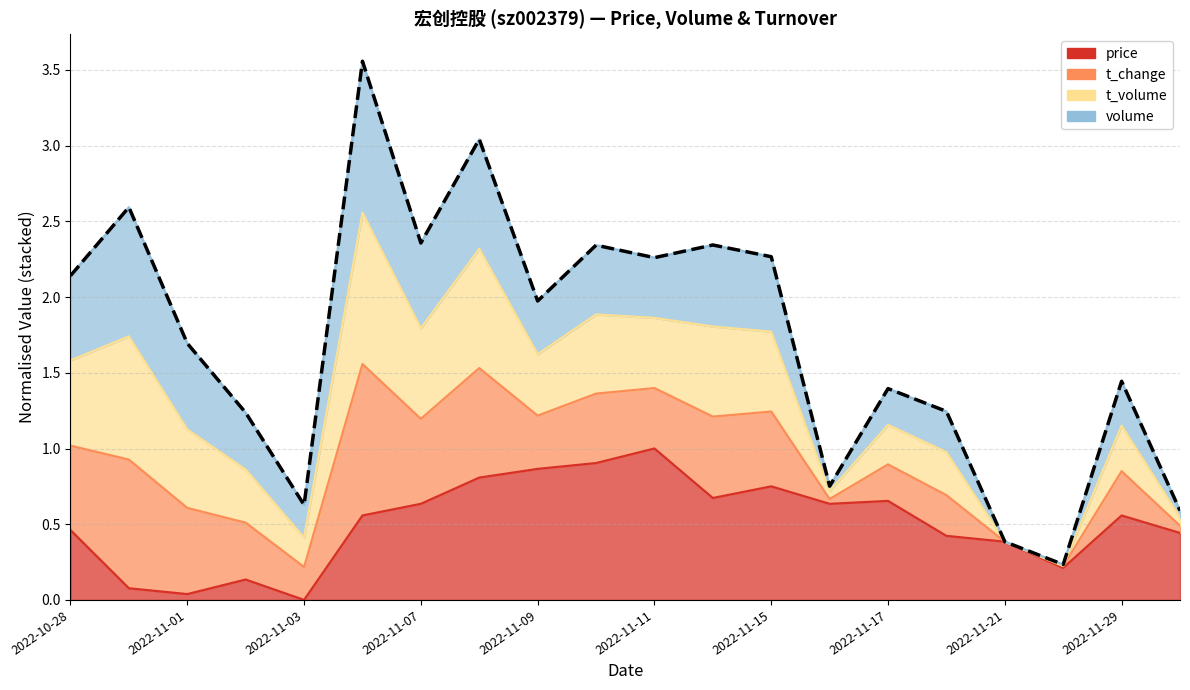

Reading left to right, what are all the values shown in this chart?

2.1	2.6	1.7	1.2	0.6	3.6	2.4	3.0	2.0	2.3	2.3	2.3	2.3	0.8	1.4	1.2	0.4	0.2	1.4	0.6